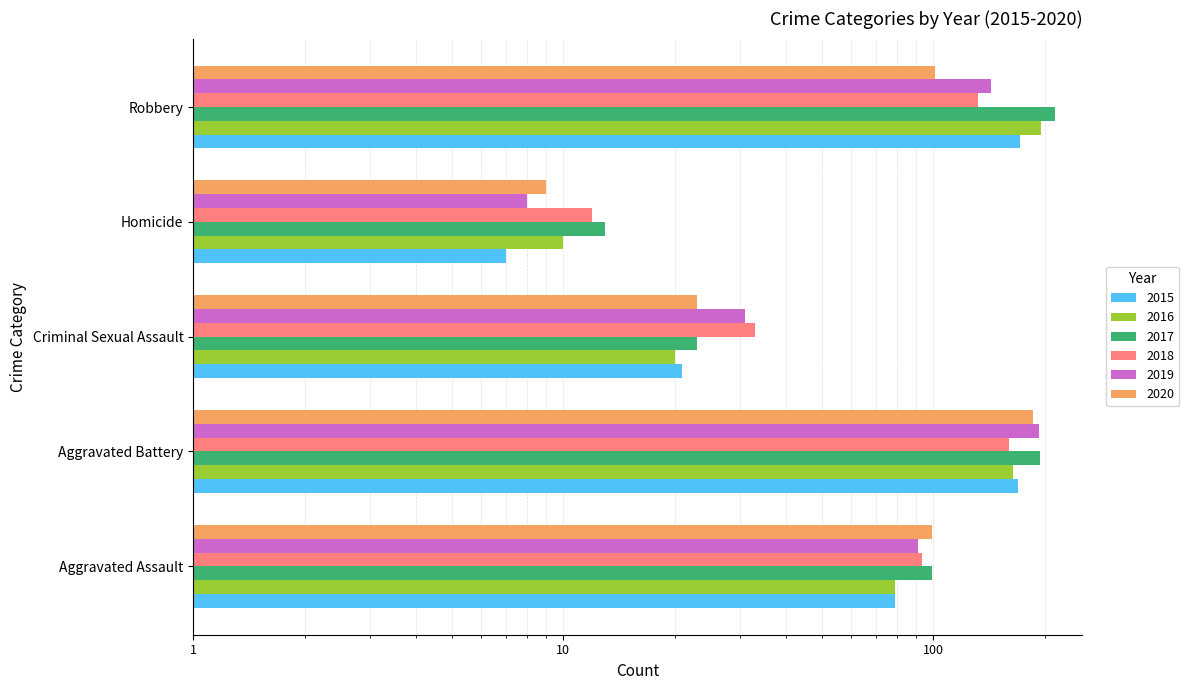

What is the difference between the maximum and minimum values in the 2017 series?

200